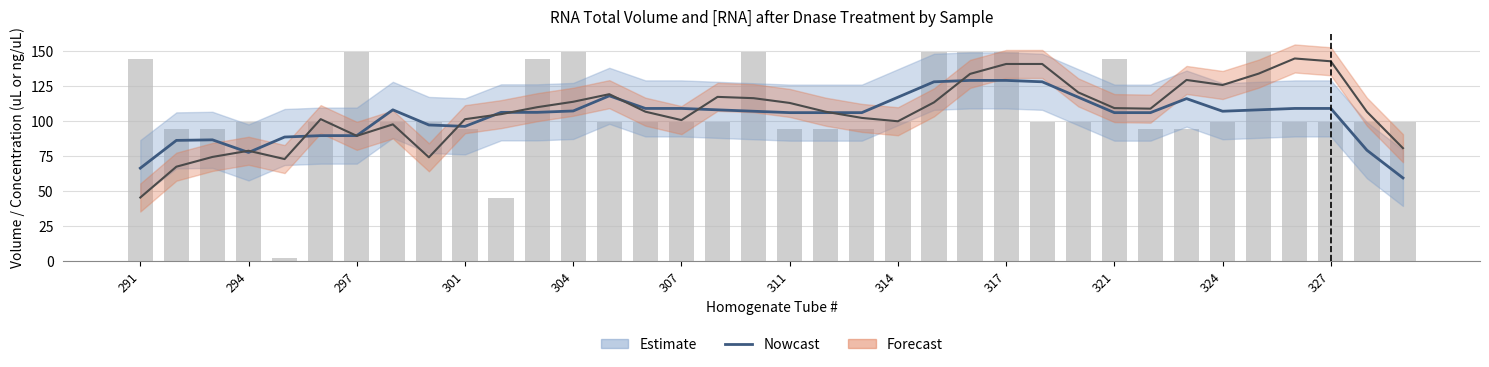

What is the sum of all Estimate ([RNA] after Dnase) values?

3843.5